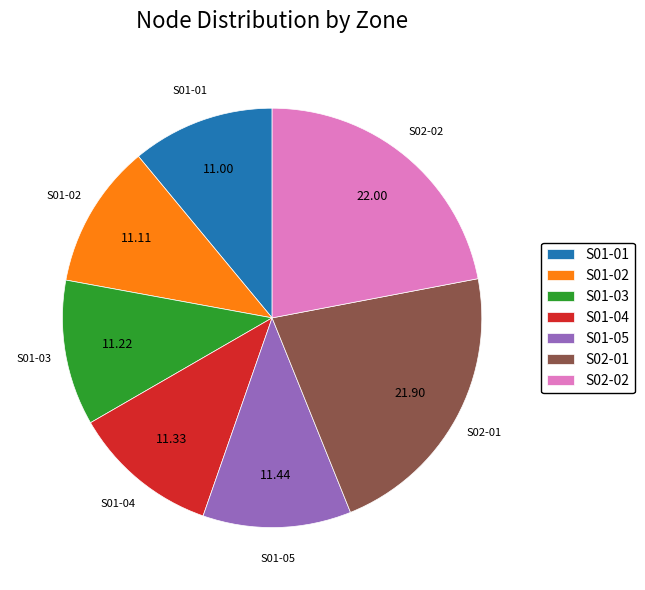

Which has a higher value, S01-04 or S02-02?

S02-02